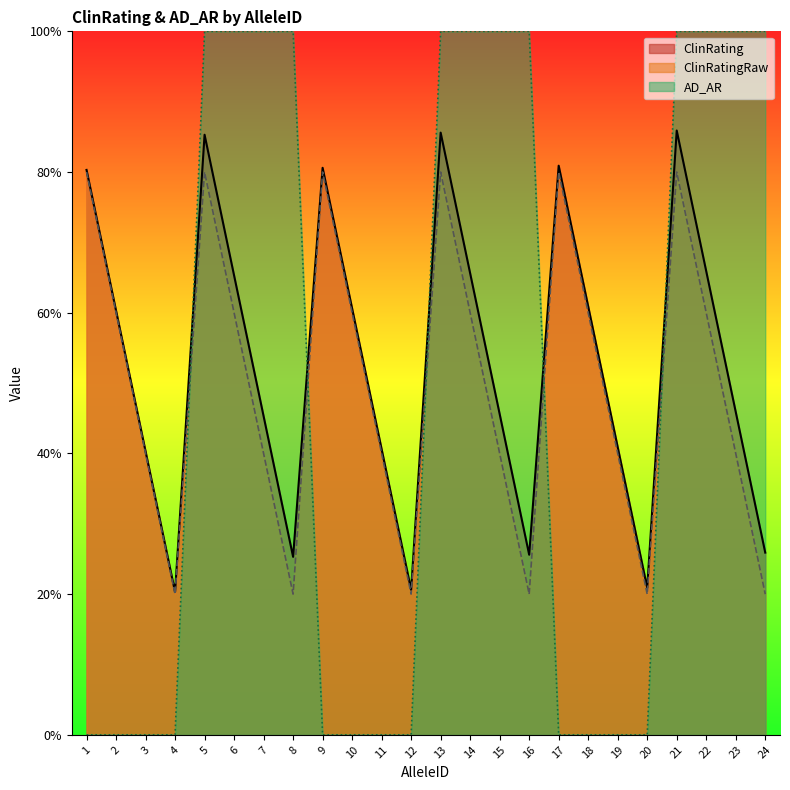

After their last crossing, which series has the higher values: ClinRating or AD_AR?

AD_AR